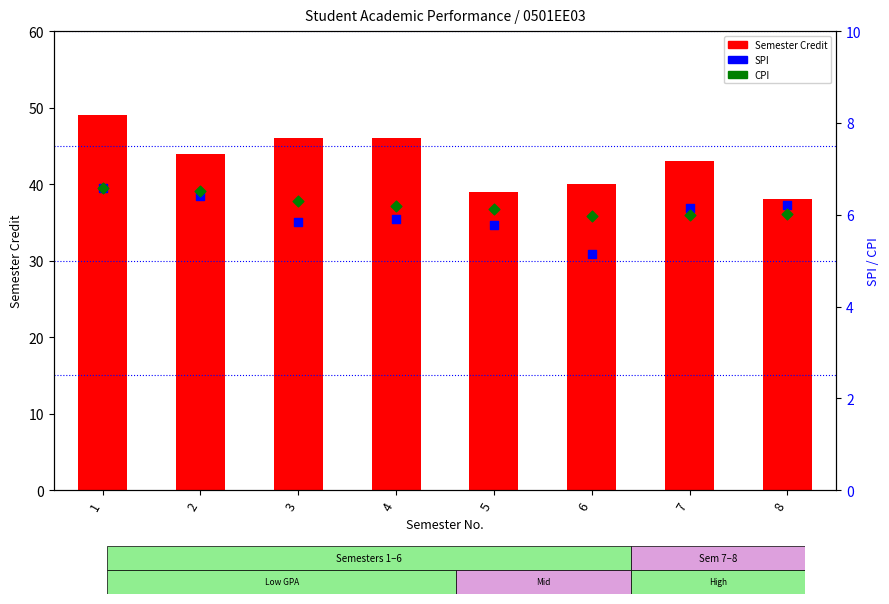

What is the total value across all series at 8?

50.2